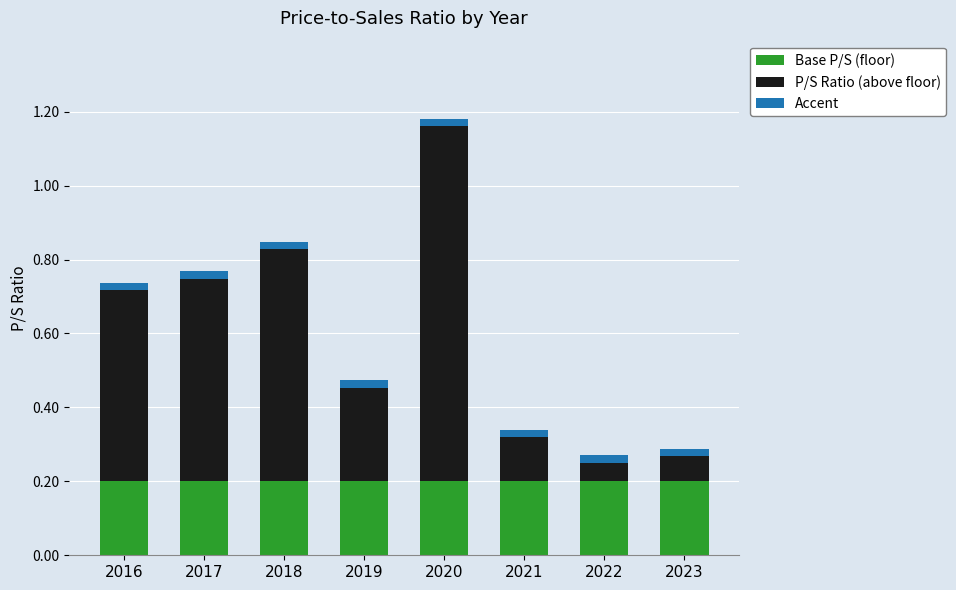

What is the lowest value of the Base P/S (floor) series?

0.2